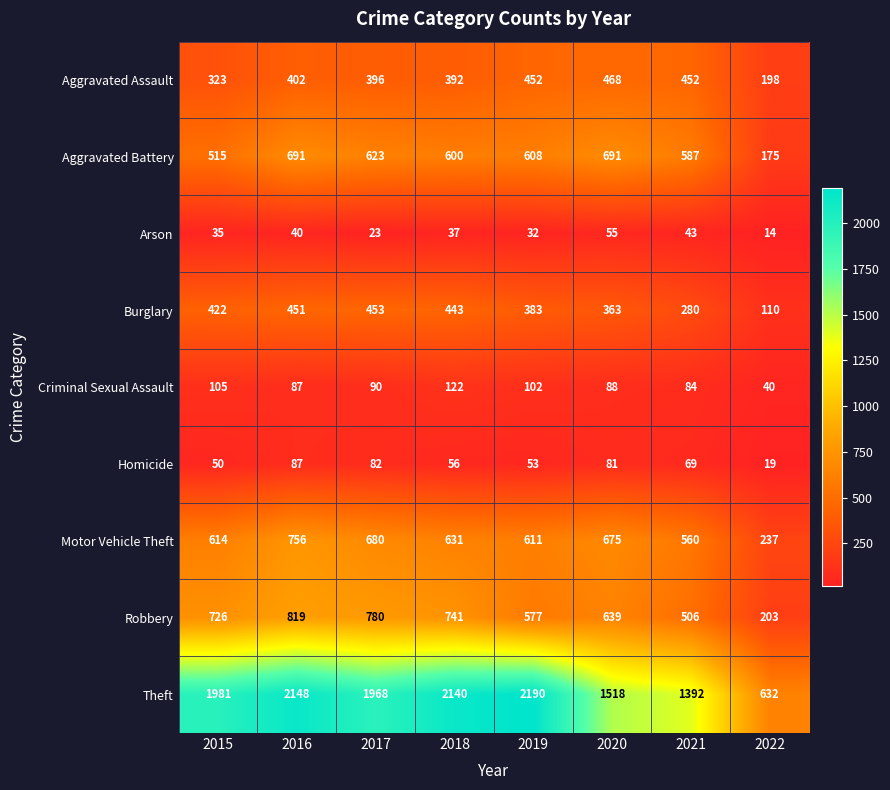

What is the difference between the maximum and second lowest values in the Arson series?

32